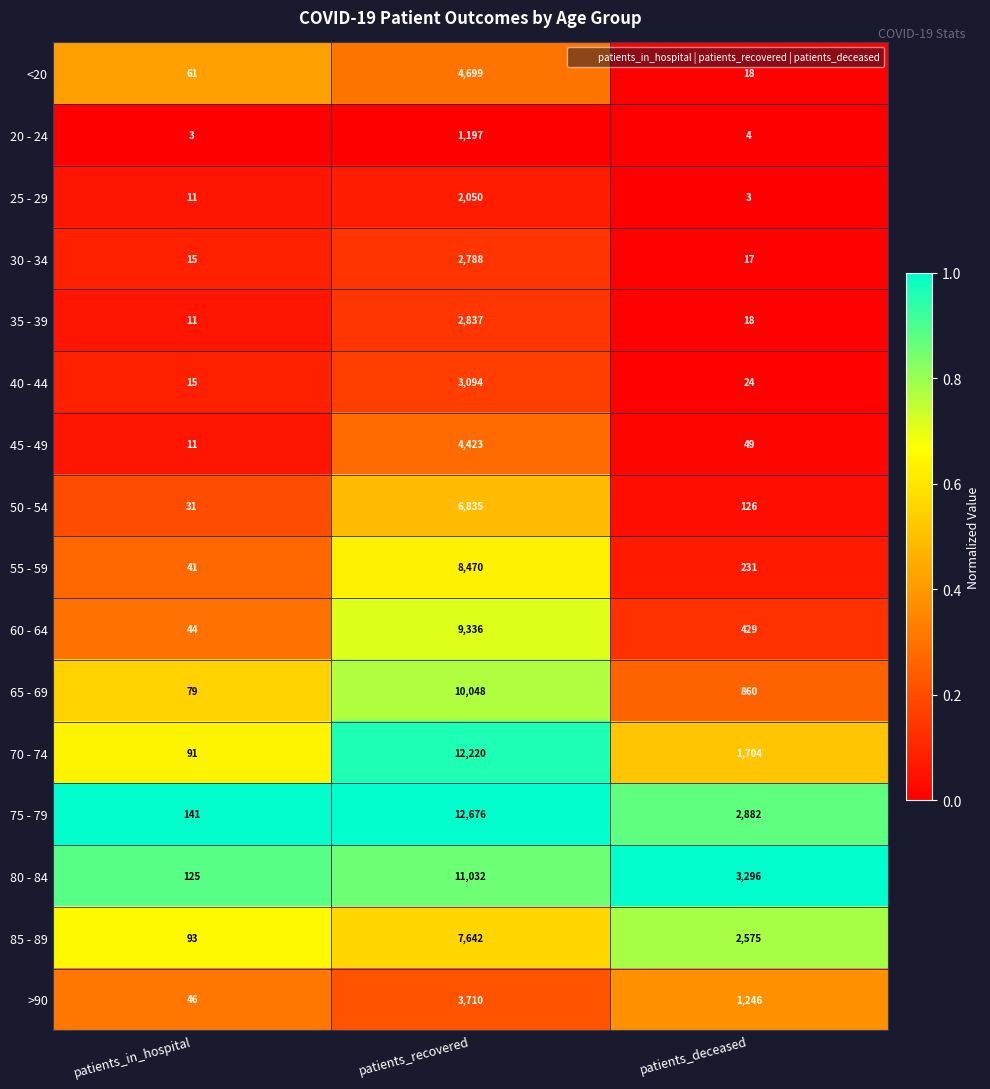

Rank the series by their maximum value, from highest to lowest.

75 - 79, 70 - 74, 80 - 84, 65 - 69, 60 - 64, 55 - 59, 85 - 89, 50 - 54, <20, 45 - 49, >90, 40 - 44, 35 - 39, 30 - 34, 25 - 29, 20 - 24